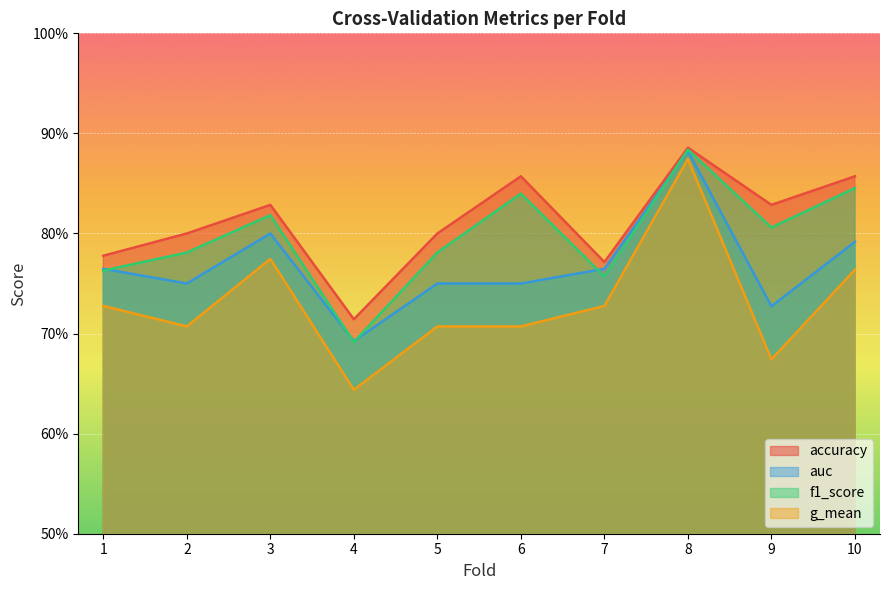

What is the value of the f1_score point at the 3rd from the left?

0.8